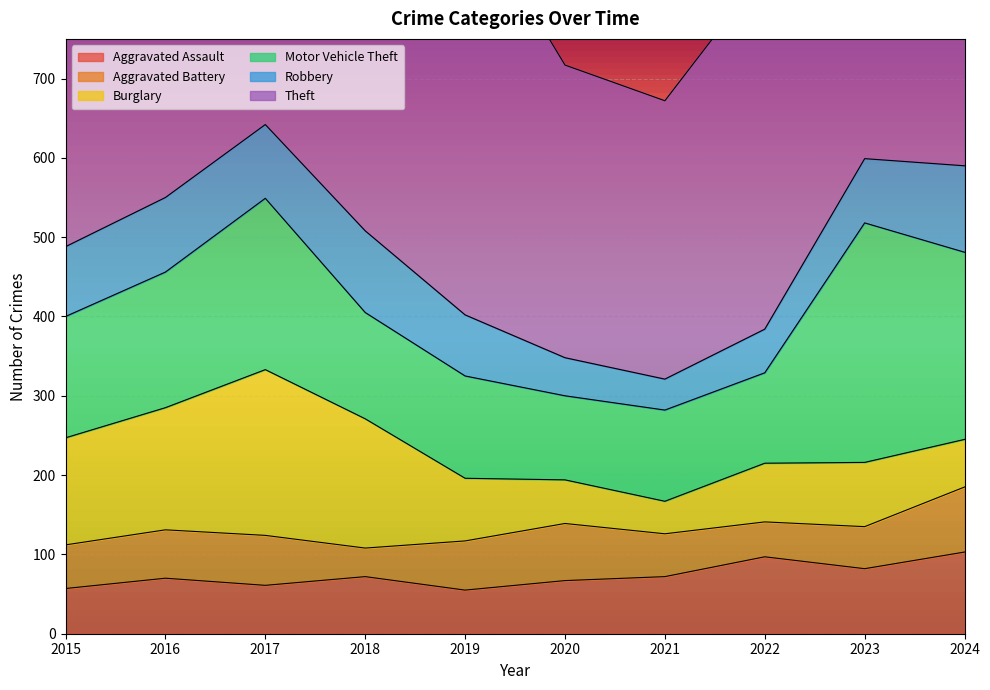

How many lines are shown in the chart?

6